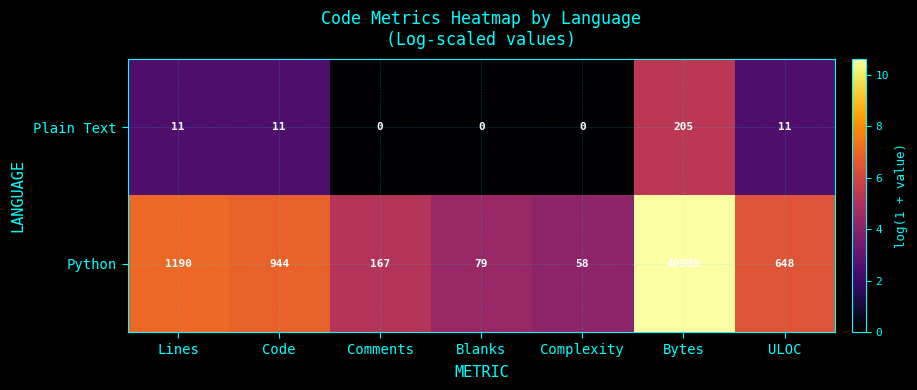

What value does the Python series have at Blanks, to the nearest 50?

100